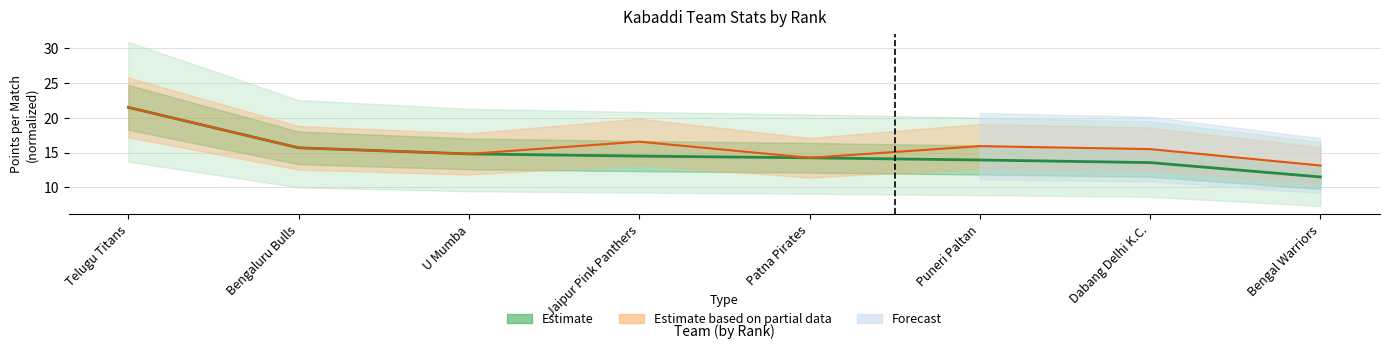

Count the number of categories in the chart.

8